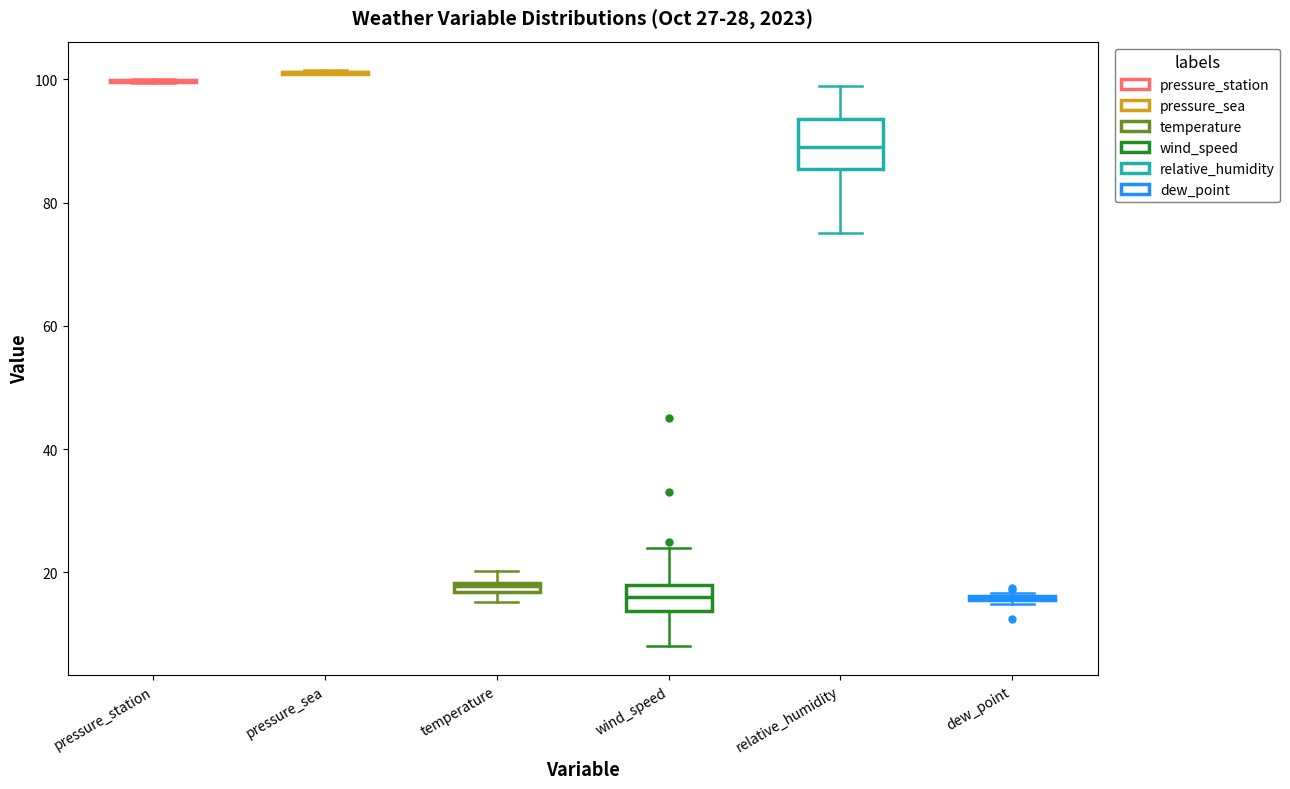

Which box is the tallest, from its lower edge to its upper edge?

relative_humidity